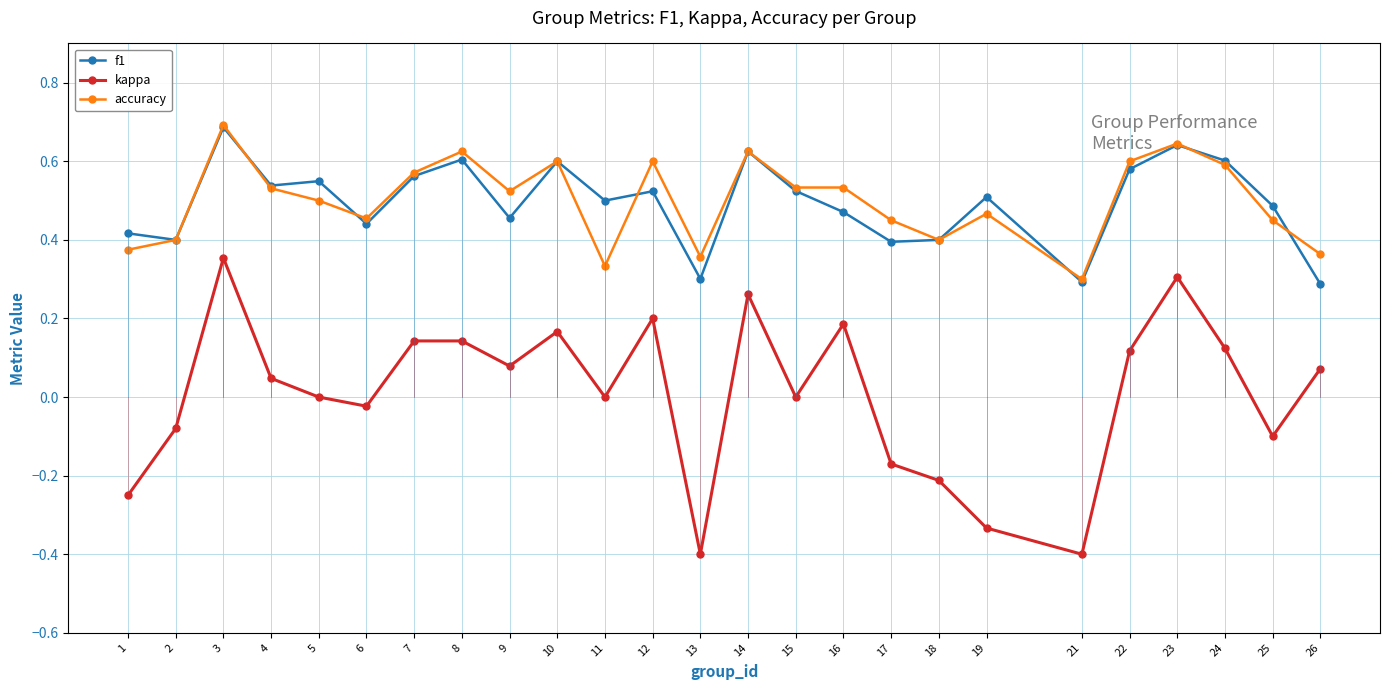

How many lines are shown in the chart?

3